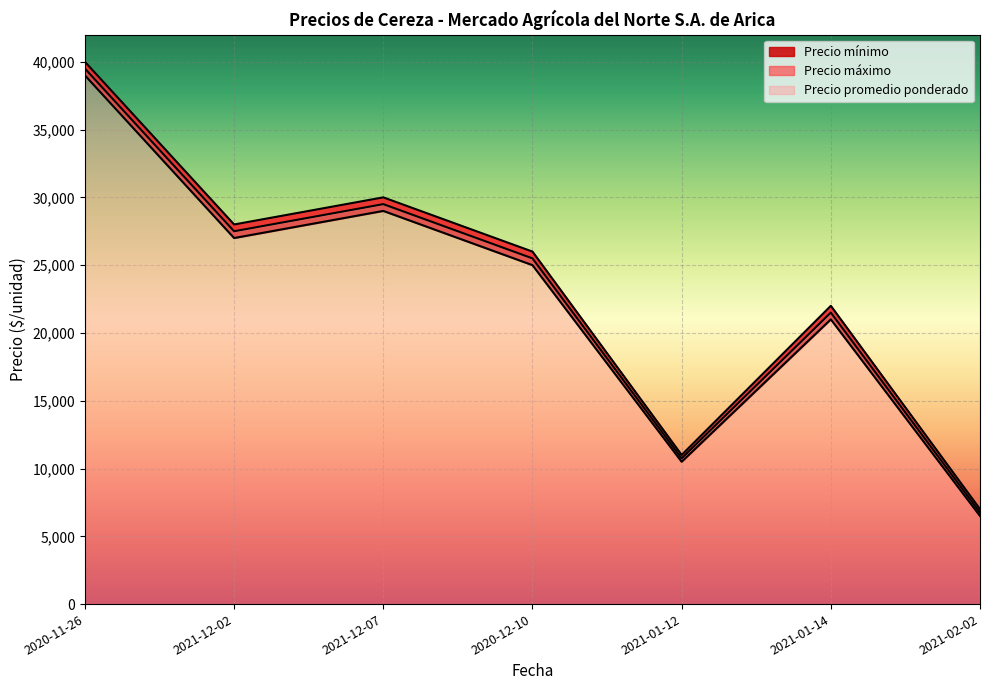

Where is the first local maximum for Precio mínimo?

2021-12-07